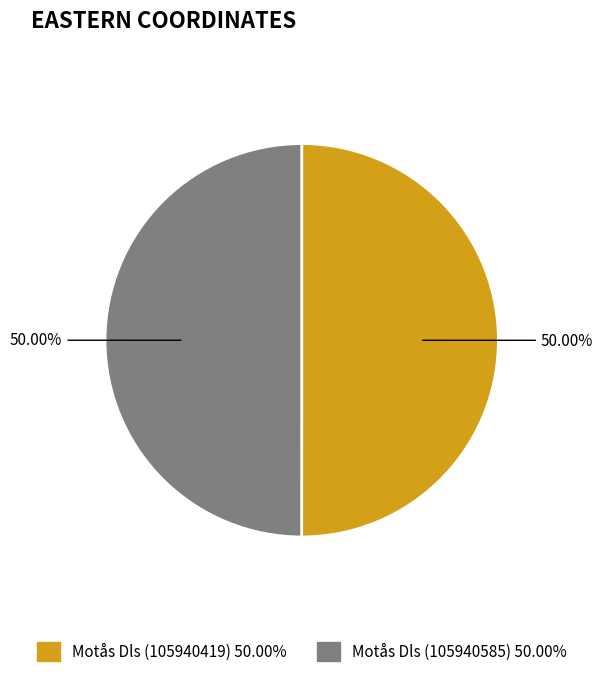

Approximately how many times larger is the value at Motås Dls (105940585) compared to Motås Dls (105940419)?

1.0